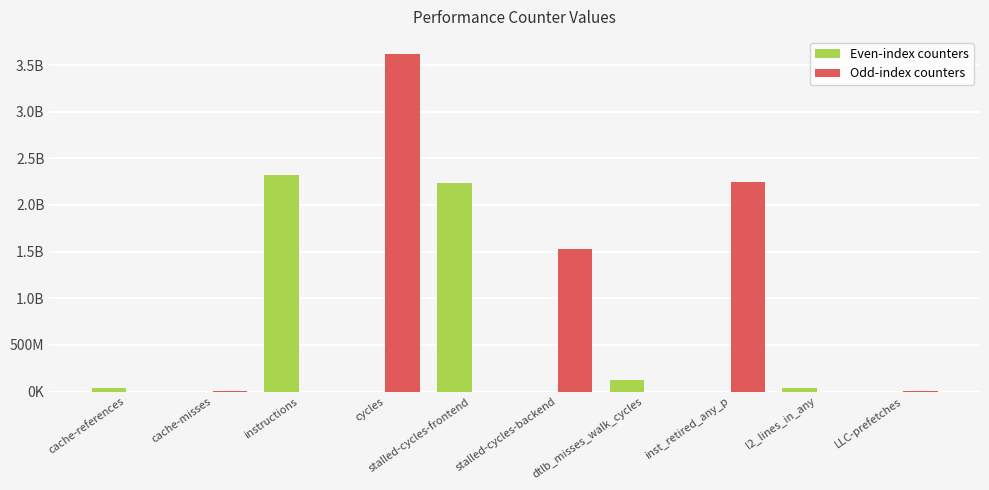

Does the chart contain stacked bars?

No